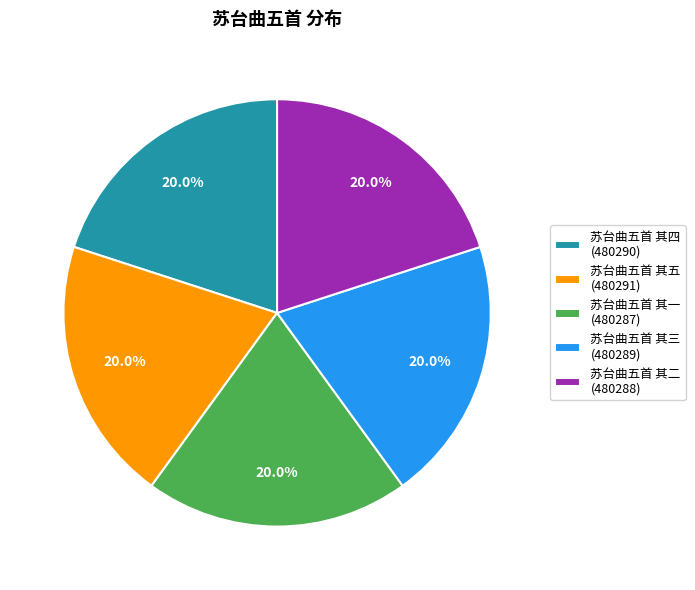

Is there any slice that represents more than half of the pie?

No